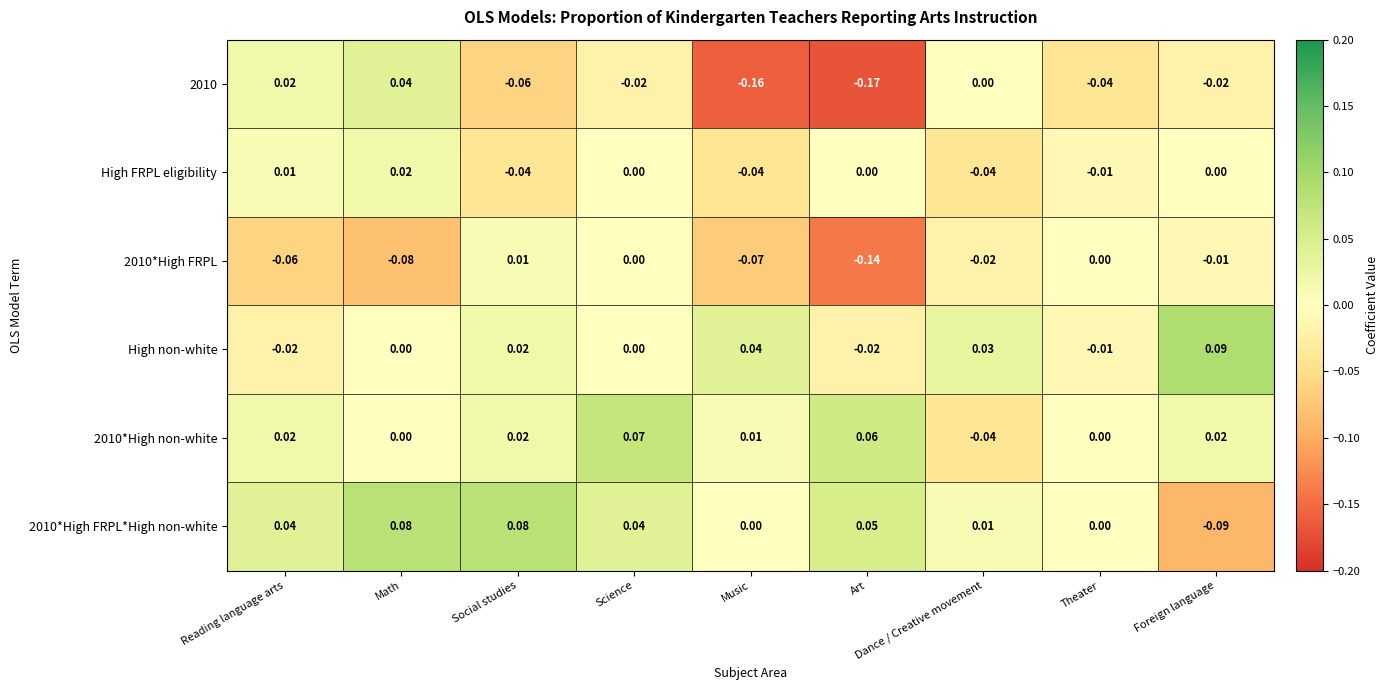

Which category has the highest value across all series?

Foreign language